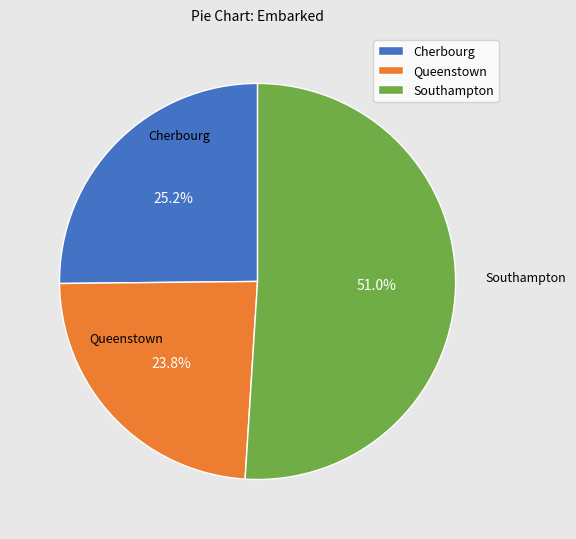

Rank the categories by value from lowest to highest.

Queenstown, Cherbourg, Southampton